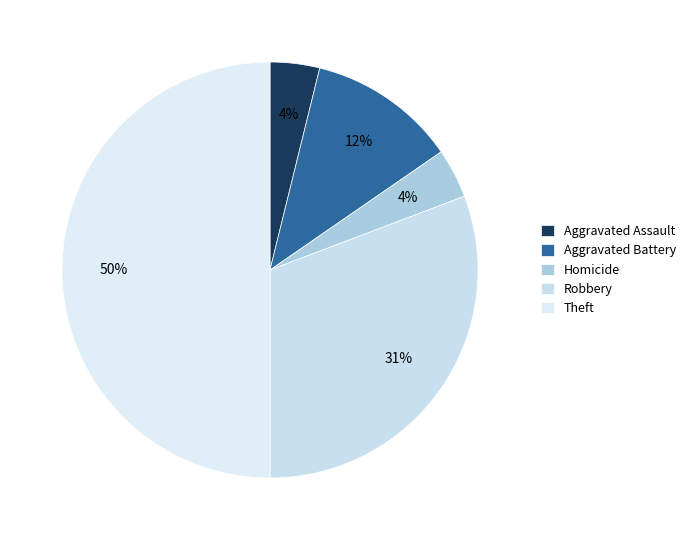

Count the number of slices in the pie.

5